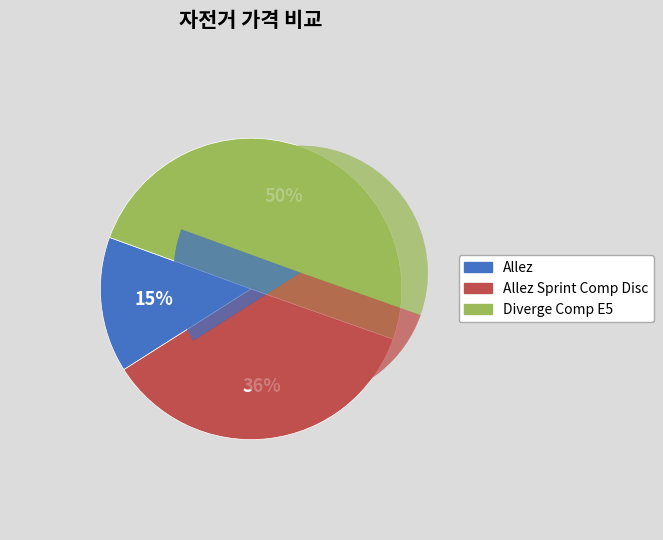

The Allez slice represents 3% of the pie. True or false?

False